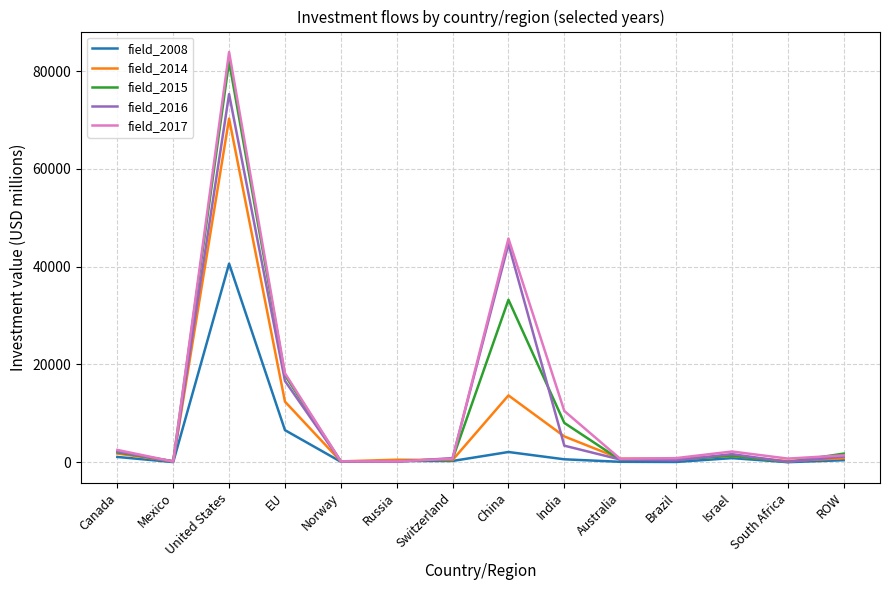

Count the number of data series in this chart.

5